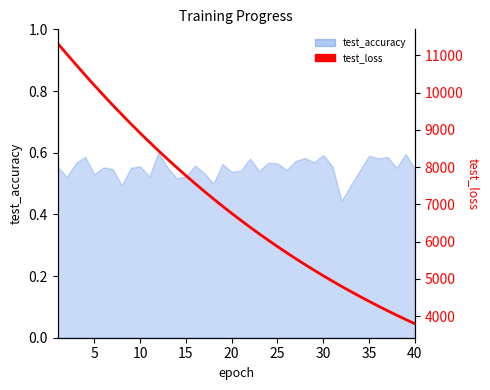

Reading left to right, extract all data points from this chart.

11320.6	11032.7	10751.1	10470.8	10196.4	9928.8	9666.8	9411.4	9159.9	8915.0	8675.6	8441.5	8213.3	7989.9	7771.9	7559.4	7351.8	7149.5	6952.1	6759.8	6571.9	6389.1	6210.7	6037.0	5867.7	5703.0	5542.4	5385.7	5233.2	5084.4	4939.5	4799.1	4661.8	4527.9	4398.0	4271.2	4147.6	4027.8	3910.9	3797.1